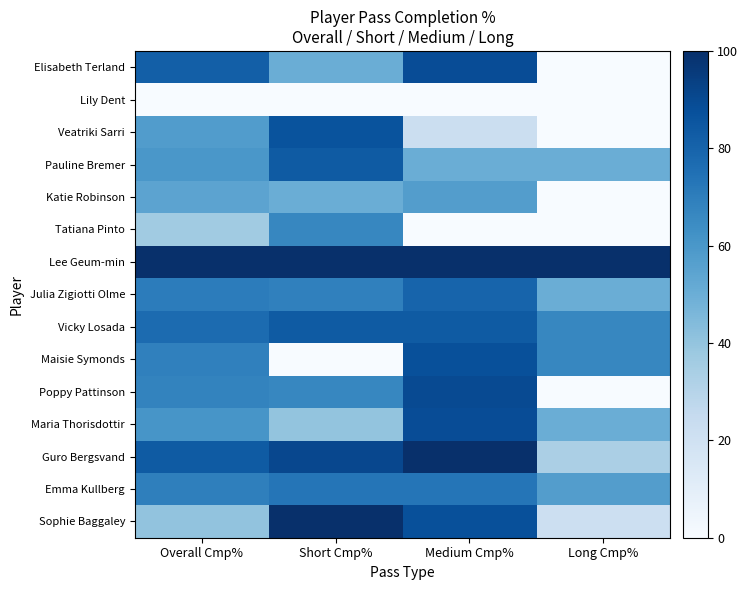

What is the approximate value of Emma Kullberg at Long Cmp%?

57.1